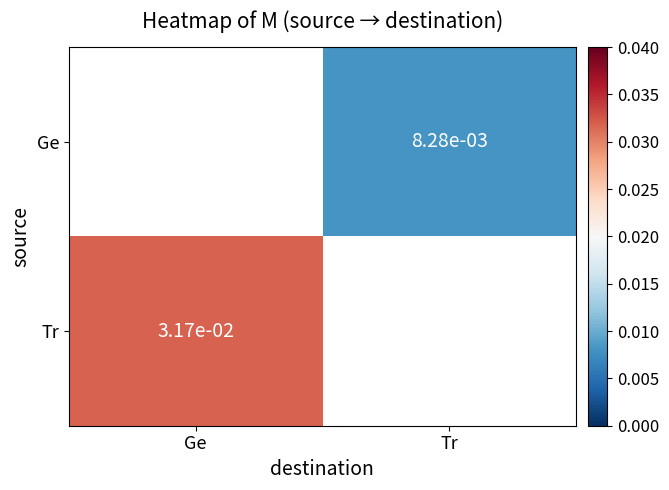

Which has a higher value, Ge or Tr?

Tr